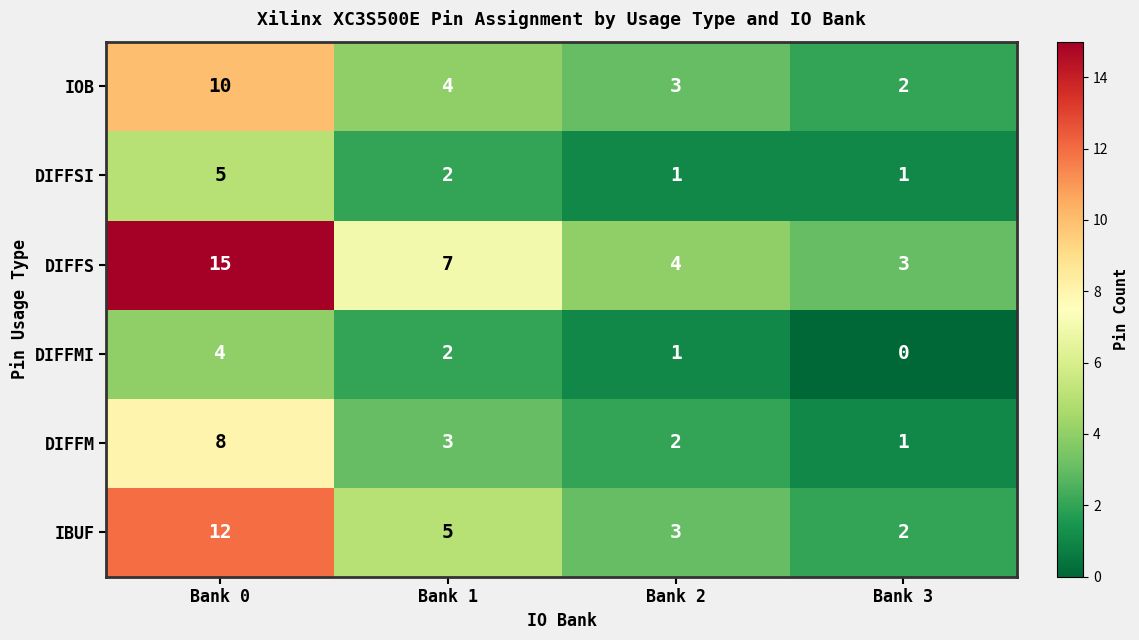

Reading right to left, extract all data points from this chart.

IOB: Bank 3=2	Bank 2=3	Bank 1=4	Bank 0=10
DIFFSI: Bank 3=1	Bank 2=1	Bank 1=2	Bank 0=5
DIFFS: Bank 3=3	Bank 2=4	Bank 1=7	Bank 0=15
DIFFMI: Bank 3=0	Bank 2=1	Bank 1=2	Bank 0=4
DIFFM: Bank 3=1	Bank 2=2	Bank 1=3	Bank 0=8
IBUF: Bank 3=2	Bank 2=3	Bank 1=5	Bank 0=12